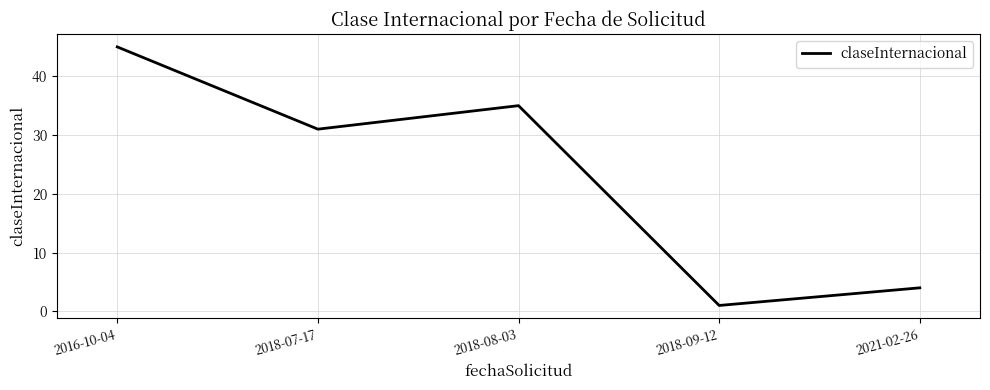

What position from the left is 2016-10-04?

1